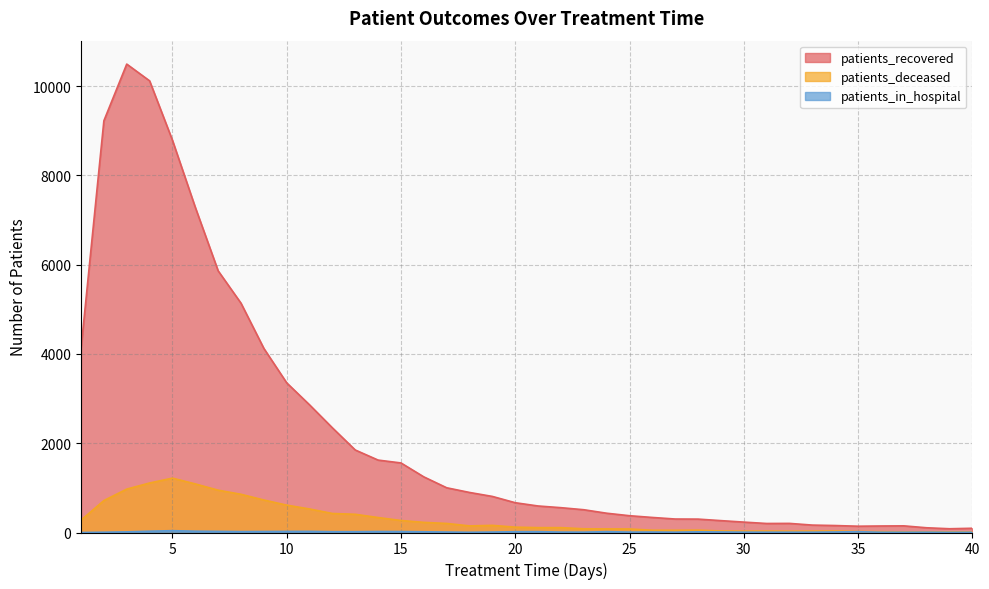

Which category has the lowest value in the patients_deceased series?

37